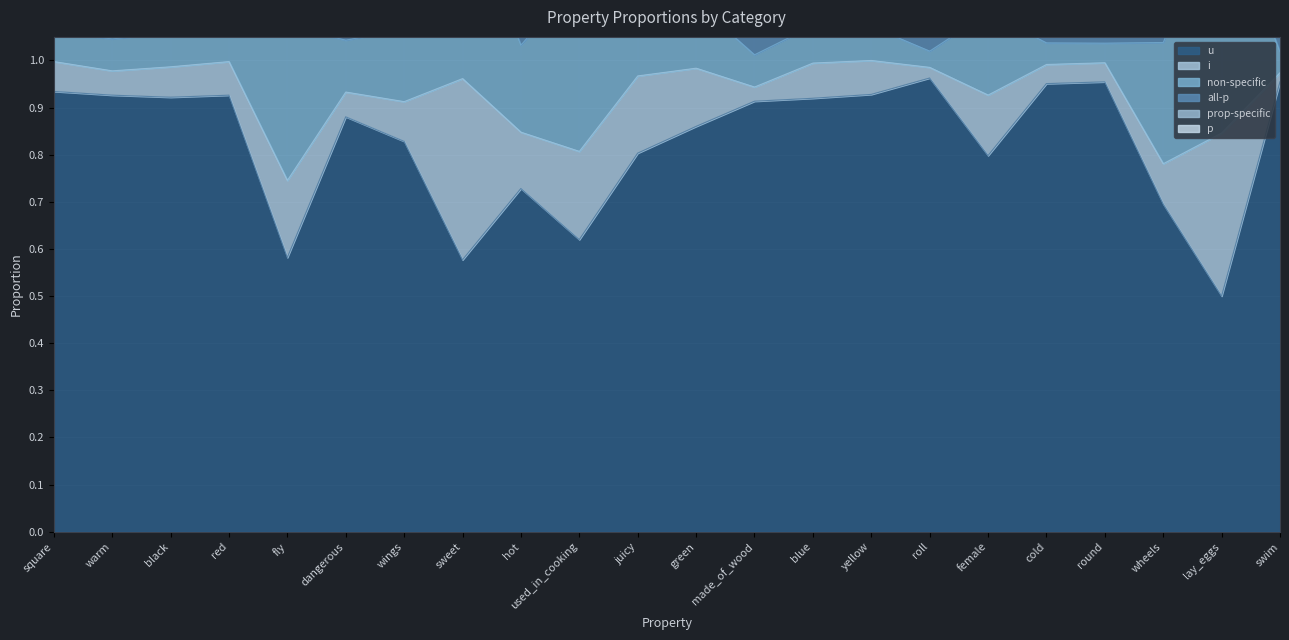

Is the value of all-p at round greater than the value of u at swim?

No